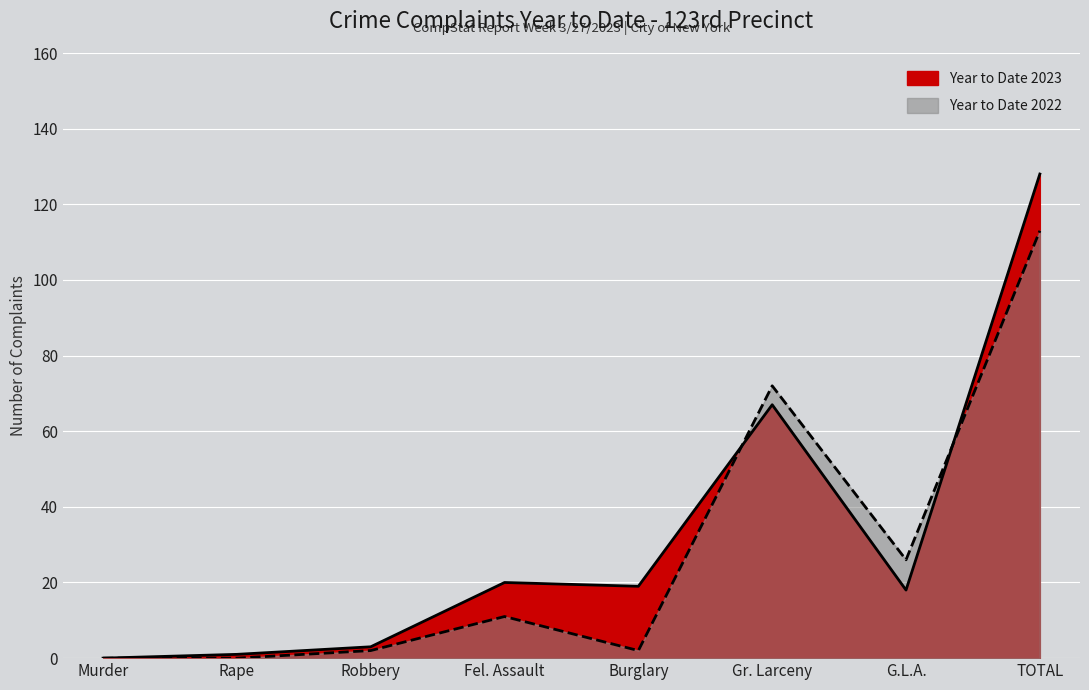

Reading left to right, extract all data points from this chart.

Year to Date 2023: 0	1	3	20	19	67	18	128
Year to Date 2022: 0	0	2	11	2	72	26	113